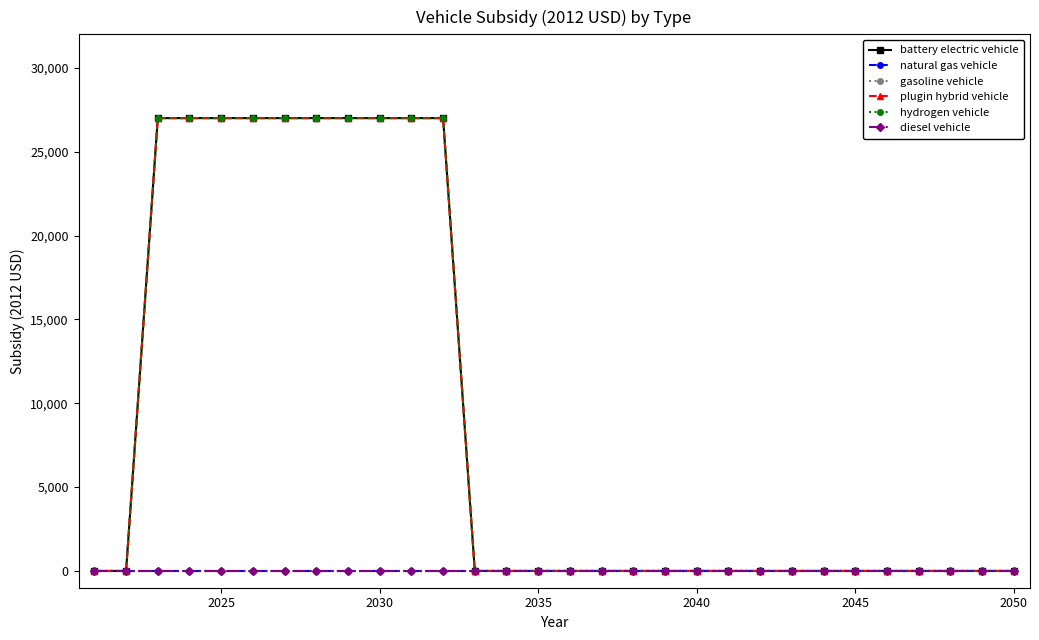

Reading left to right, list all the values displayed in this chart.

battery electric vehicle: 0	0	27004	27004	27004	27004	27004	27004	27004	27004	27004	27004	0	0	0	0	0	0	0	0	0	0	0	0	0	0	0	0	0	0
natural gas vehicle: 0	0	0	0	0	0	0	0	0	0	0	0	0	0	0	0	0	0	0	0	0	0	0	0	0	0	0	0	0	0
gasoline vehicle: 0	0	0	0	0	0	0	0	0	0	0	0	0	0	0	0	0	0	0	0	0	0	0	0	0	0	0	0	0	0
plugin hybrid vehicle: 0	0	27004	27004	27004	27004	27004	27004	27004	27004	27004	27004	0	0	0	0	0	0	0	0	0	0	0	0	0	0	0	0	0	0
hydrogen vehicle: 0	0	27004	27004	27004	27004	27004	27004	27004	27004	27004	27004	0	0	0	0	0	0	0	0	0	0	0	0	0	0	0	0	0	0
diesel vehicle: 0	0	0	0	0	0	0	0	0	0	0	0	0	0	0	0	0	0	0	0	0	0	0	0	0	0	0	0	0	0